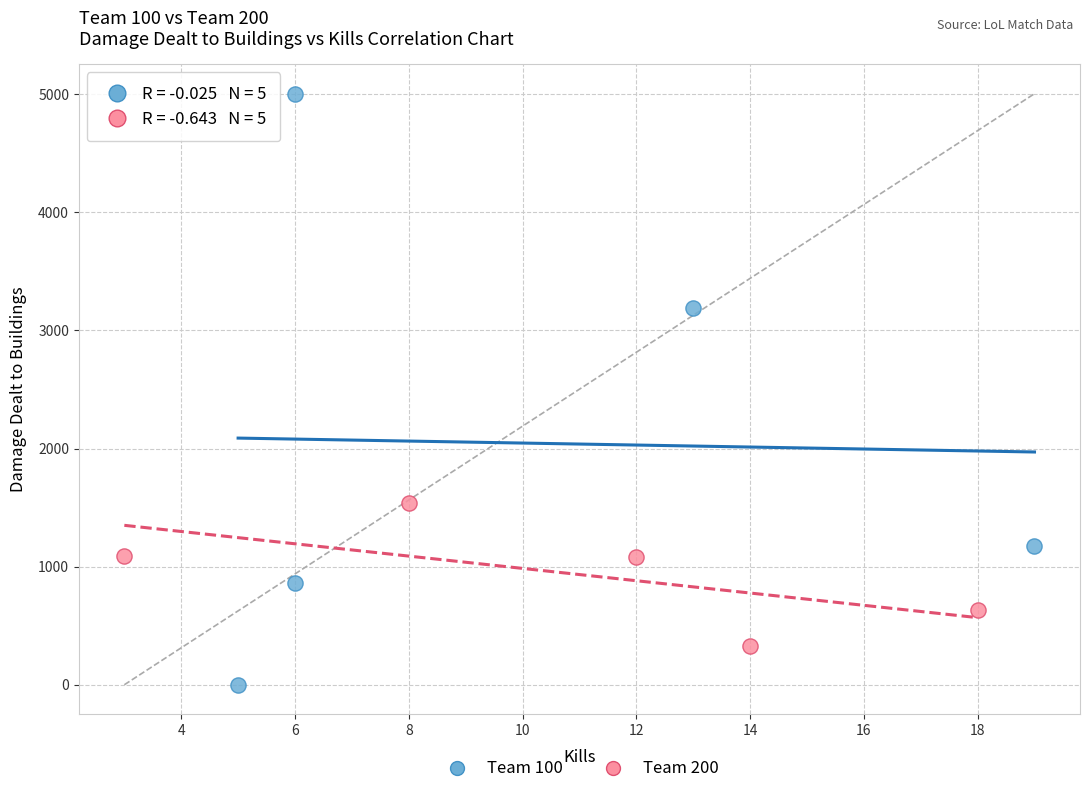

What are all the series names shown in the legend?

Team 100, Team 200